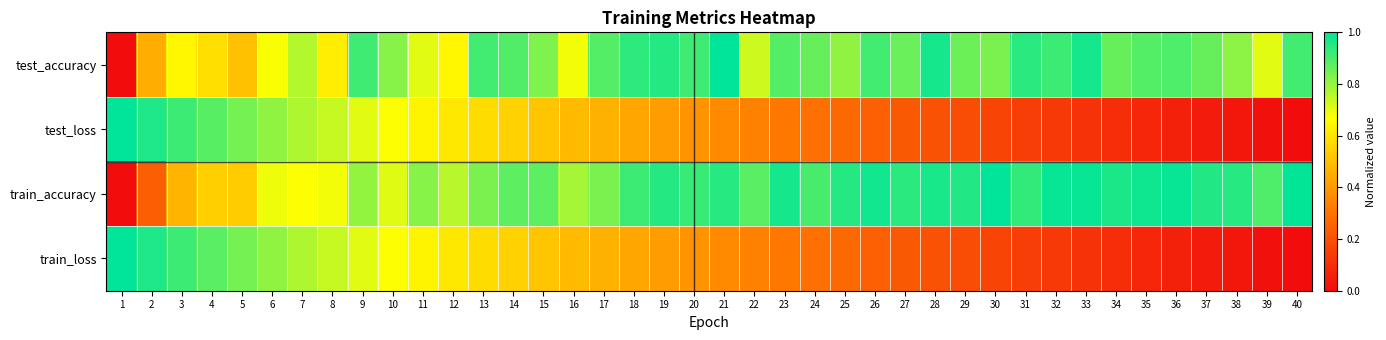

Between 10 and 16, which is larger?

10